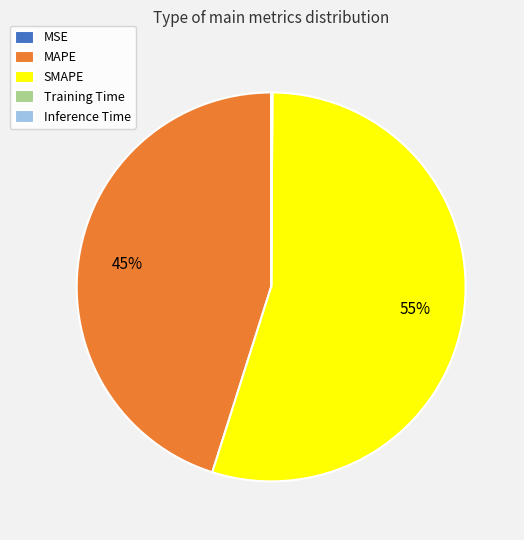

Is it true that MAPE is 45% of the pie?

True